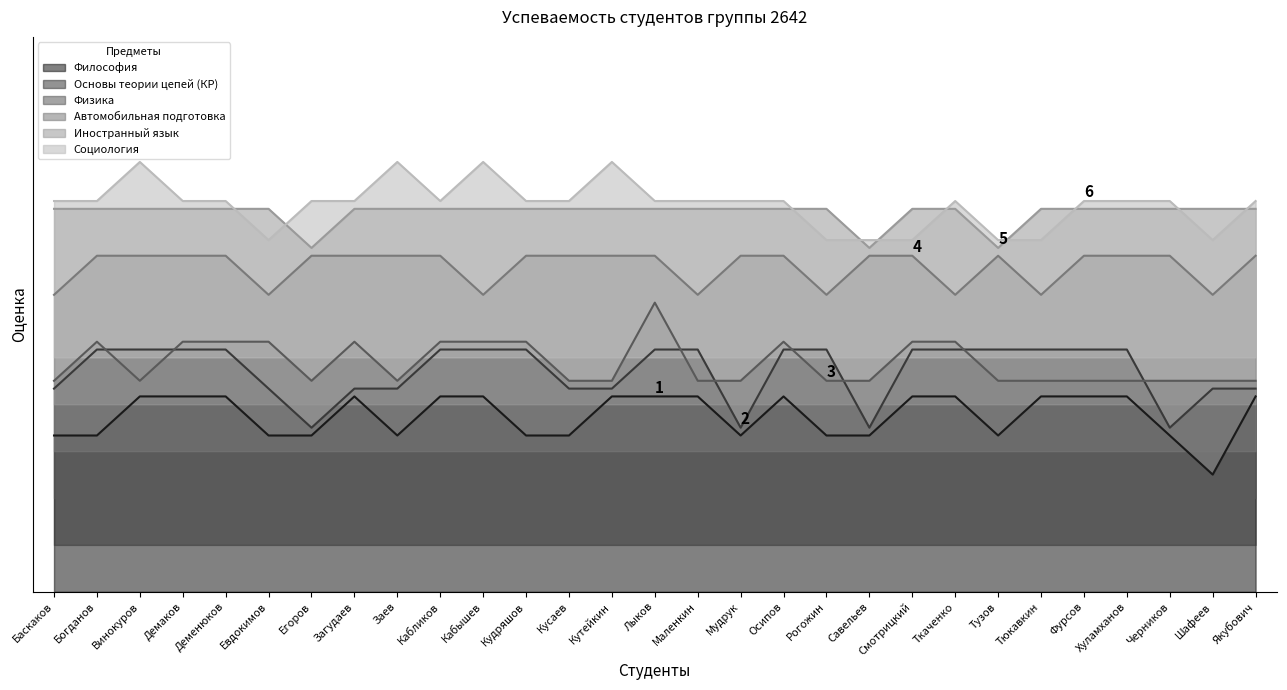

Which label corresponds to the largest value in the chart?

Винокуров